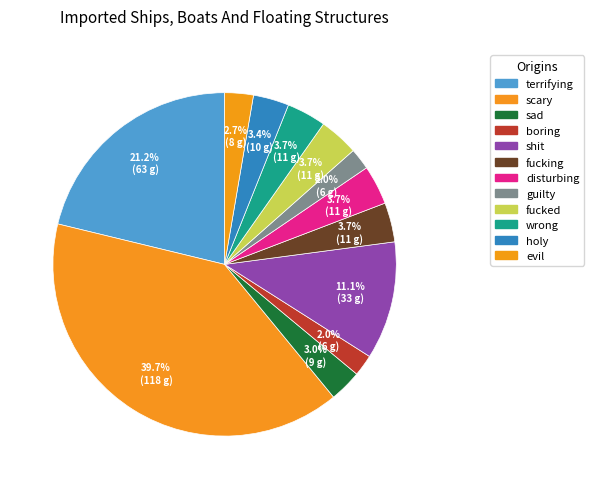

True or false: boring accounts for 1% of the total.

False